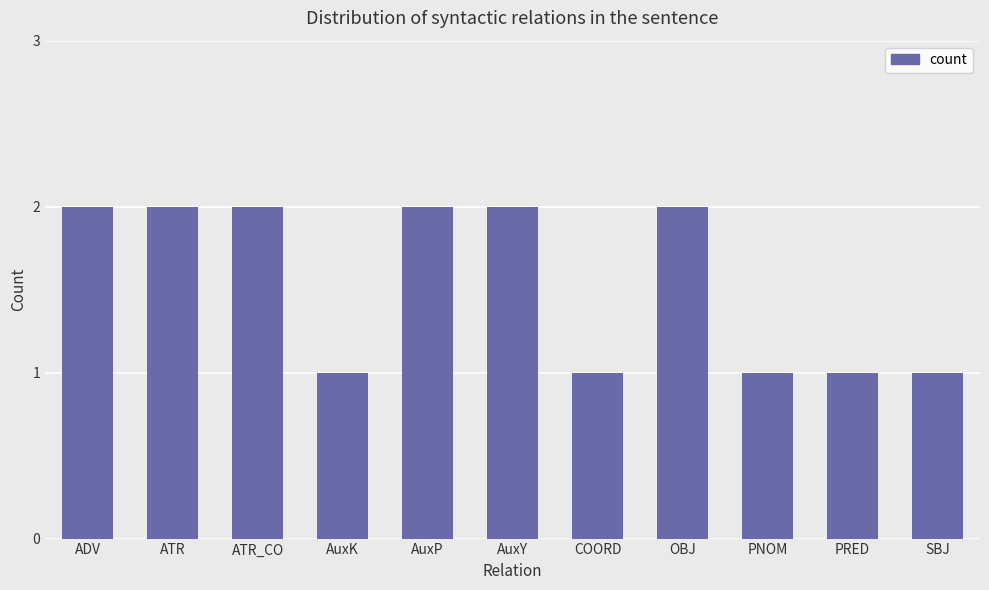

The value at AuxY is 2. True or false?

True